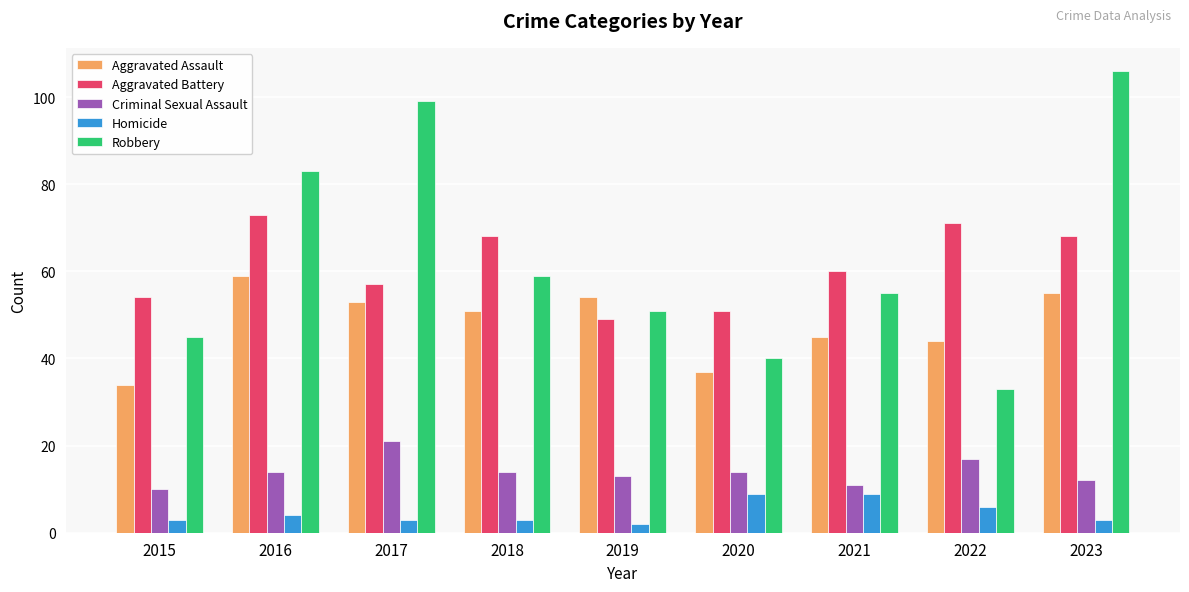

At 2018, list the series in order from largest to smallest.

Aggravated Battery, Robbery, Aggravated Assault, Criminal Sexual Assault, Homicide